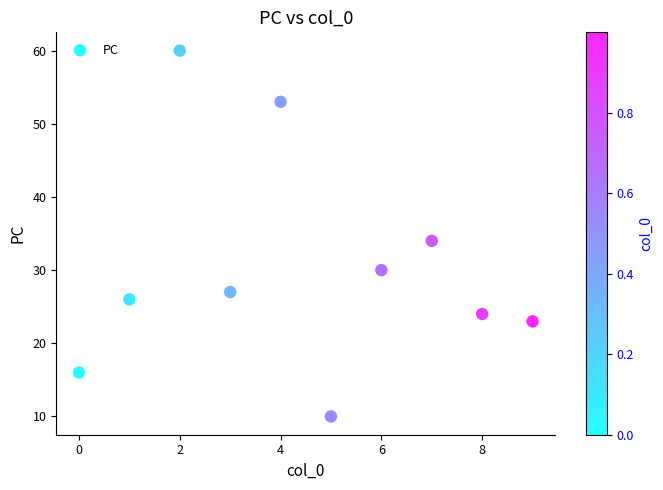

What Y value in the scatter plot is closest to 35?

34